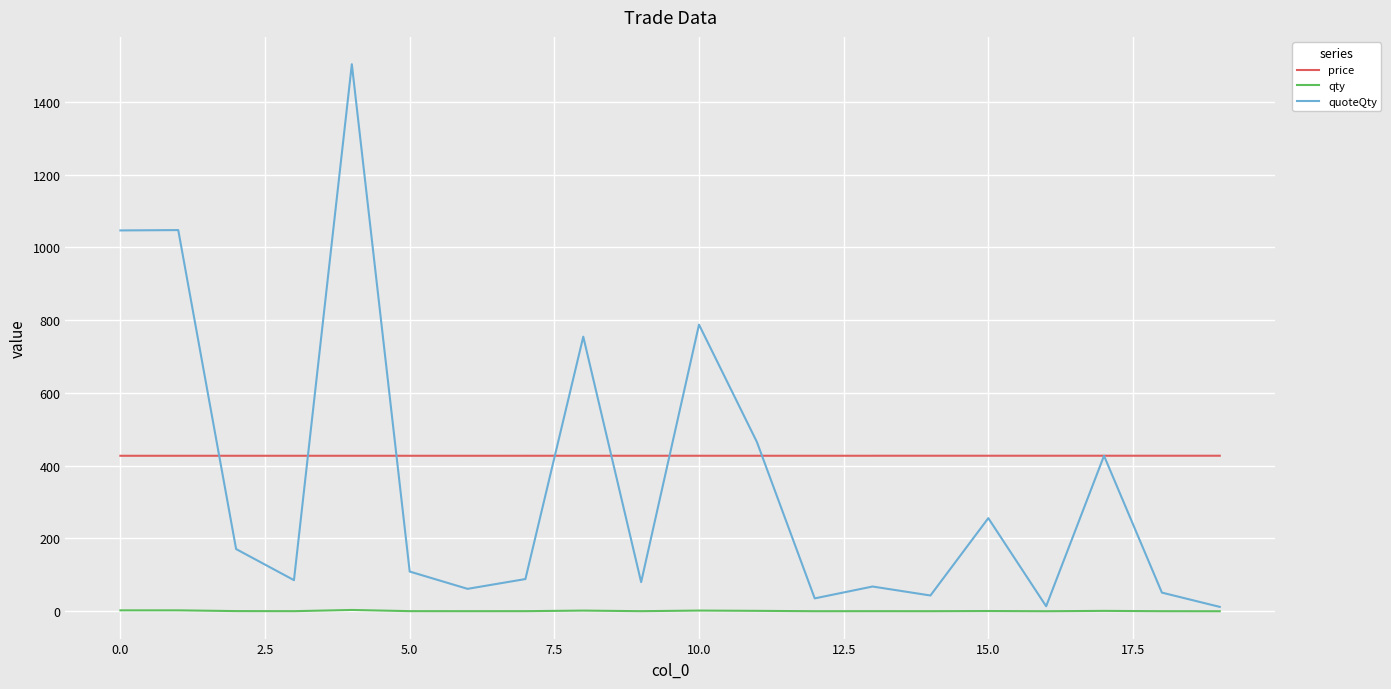

What is the maximum value for price?

427.4